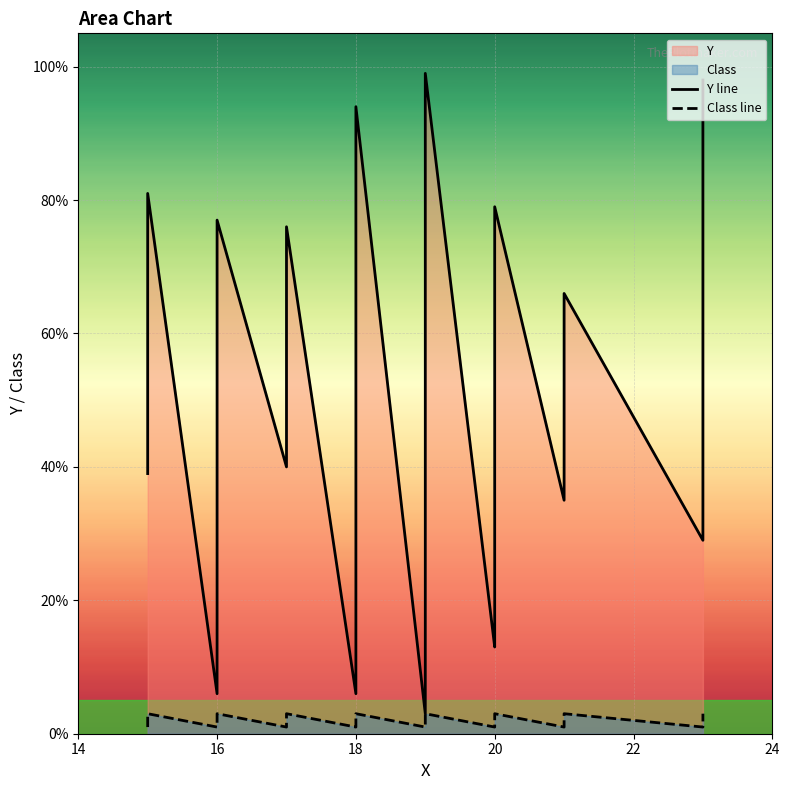

List the series in order of their peak value, highest first.

Y line, Class line